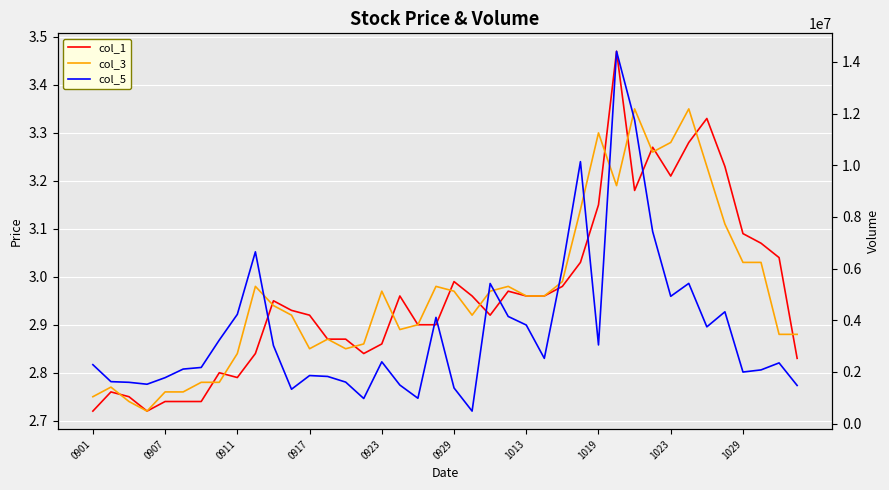

What is the difference between the maximum and minimum values in the col_1 series?

0.8